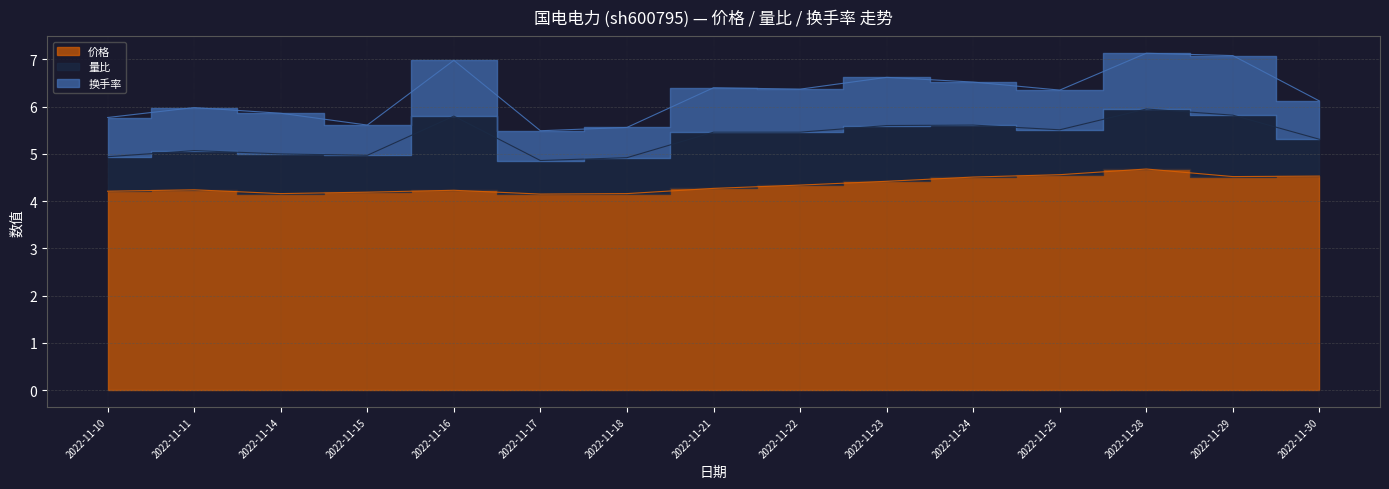

What are all the series names shown in the legend?

价格, 量比, 换手率